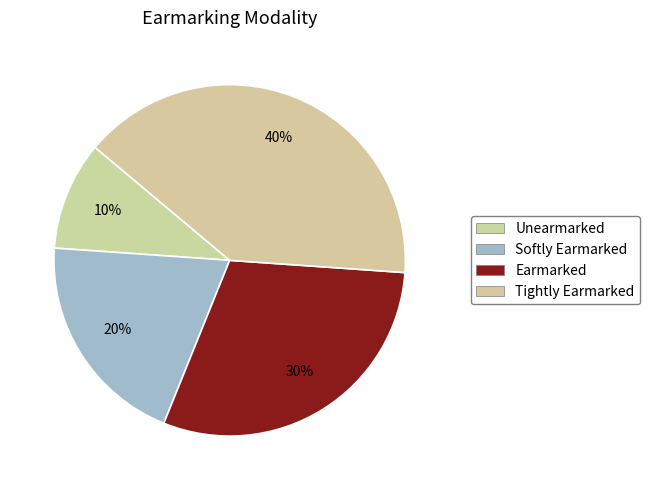

Is it true that Earmarked is 30% of the pie?

True